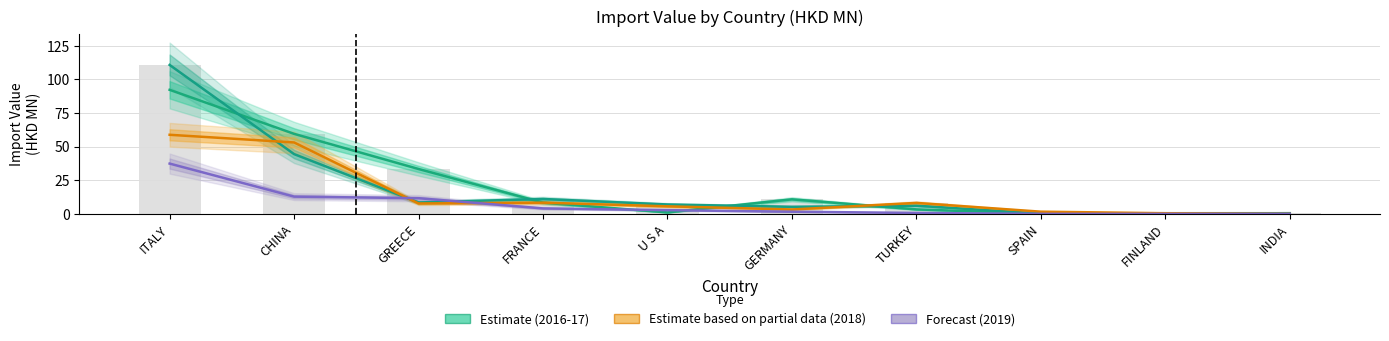

The 201812 (Estimate partial) series shows 9.3 at U S A. True or false?

False